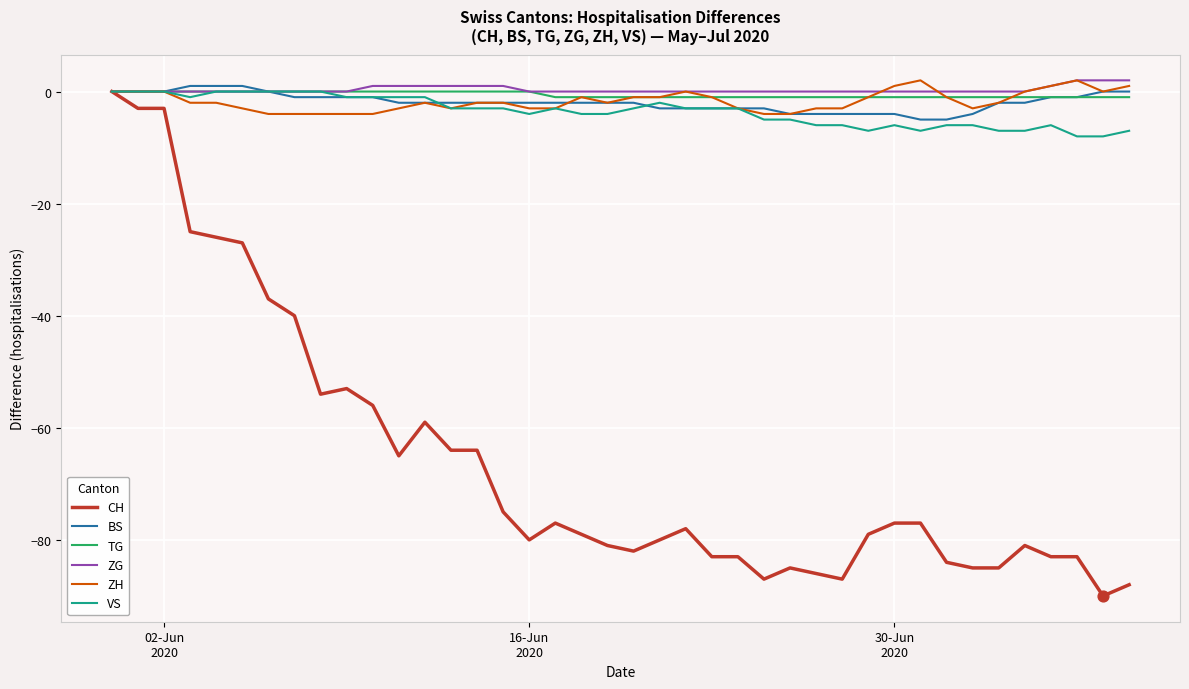

What are all the series names shown in the legend?

CH, BS, TG, ZG, ZH, VS